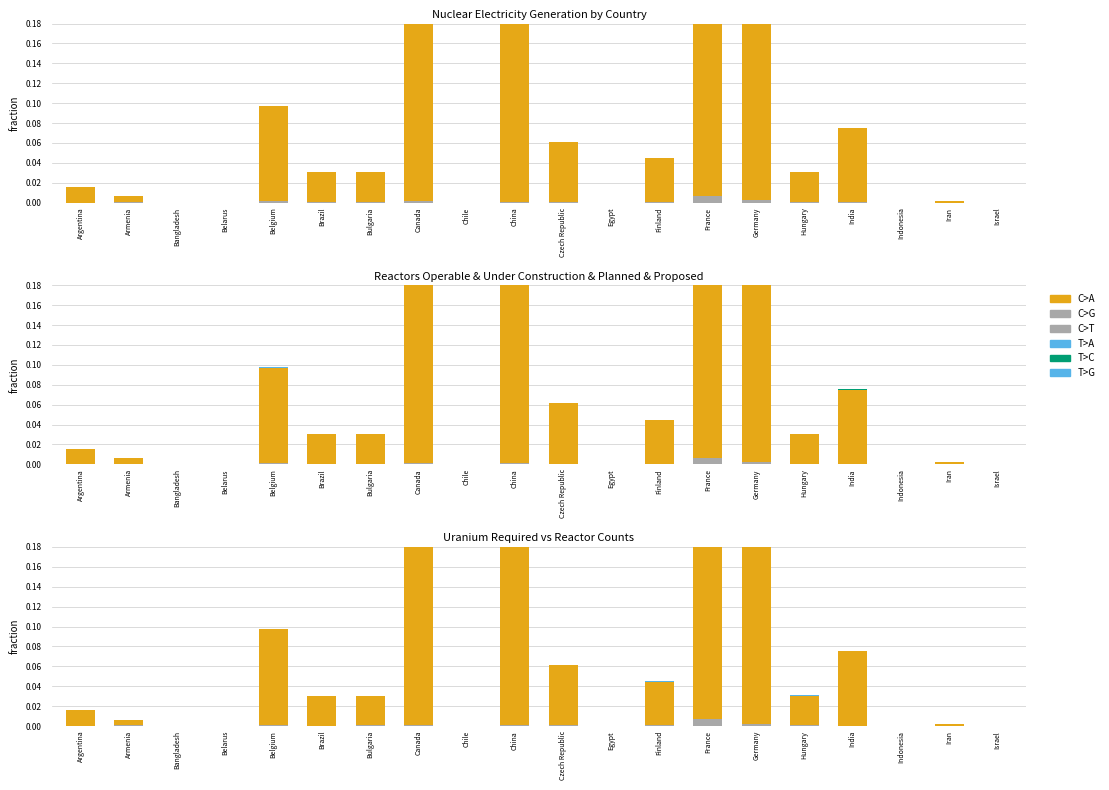

How many groups of bars are there?

20